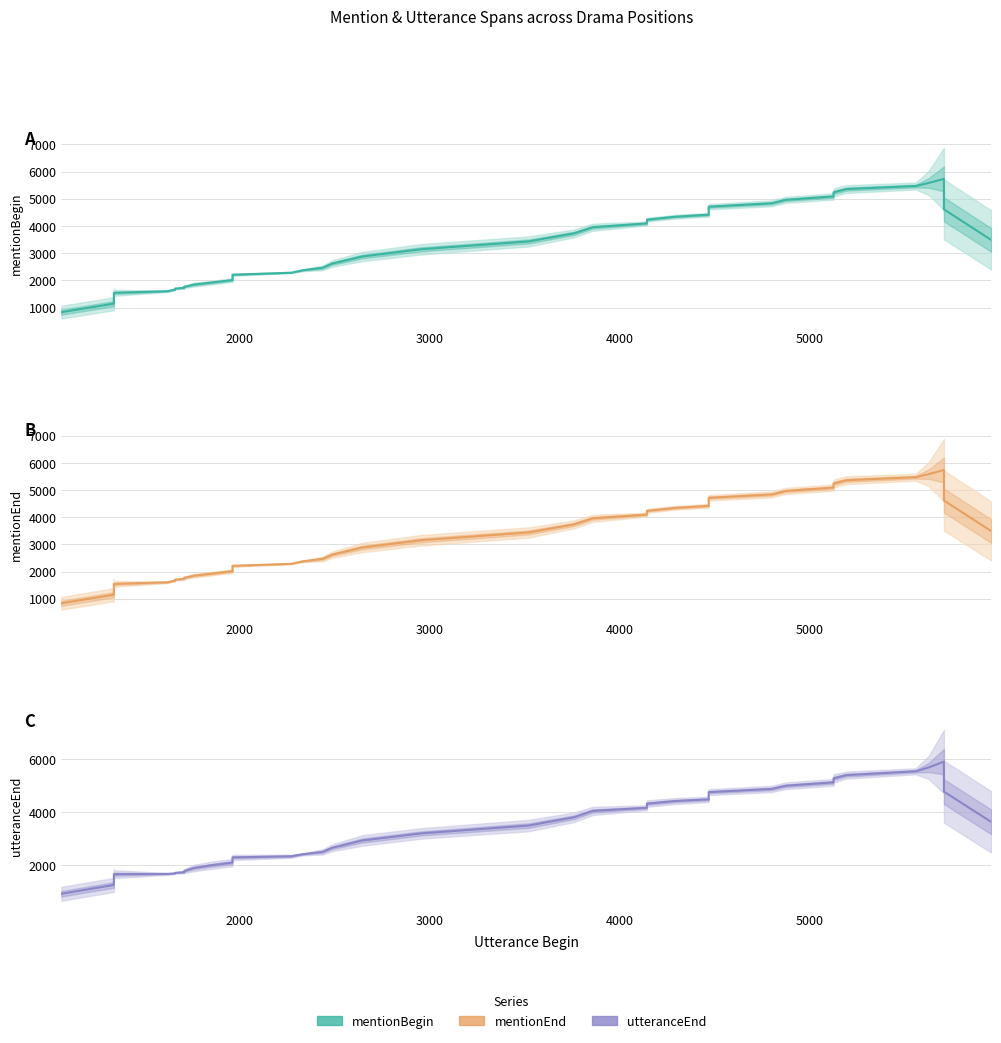

Which series has the largest range (max minus min)?

utteranceEnd